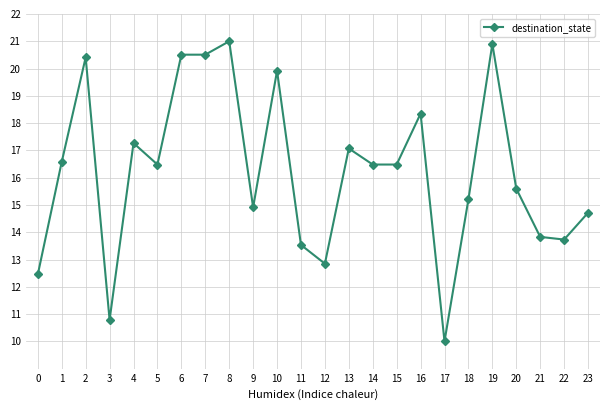

What is the maximum value shown in the chart?

21.0